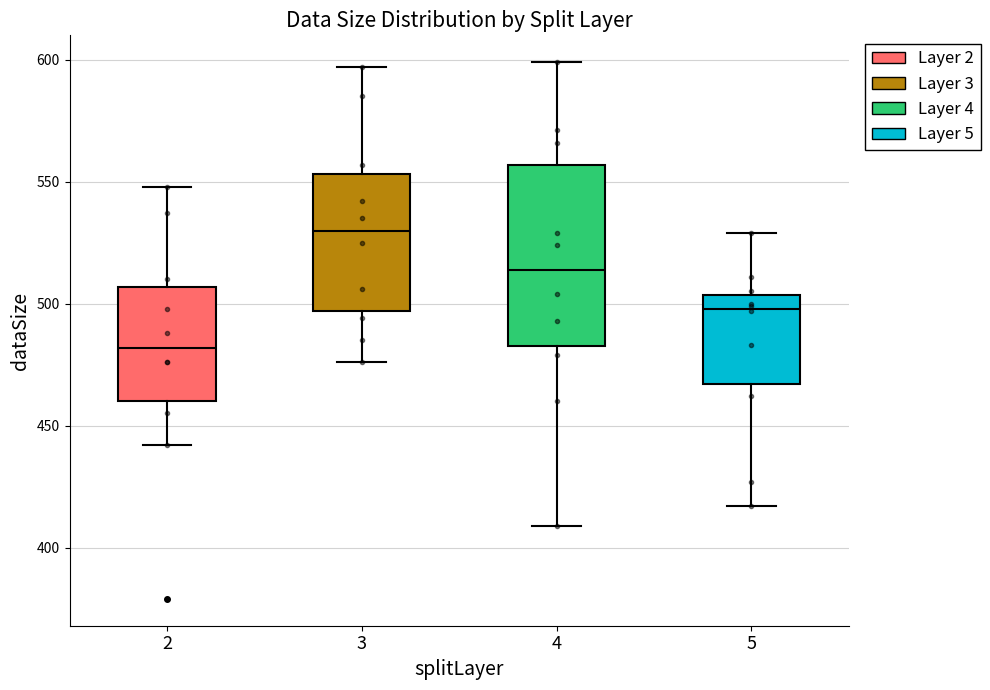

Reading left to right, transcribe this box plot: for each box, give where its median line is, the range the box spans, and where its two whiskers end, as read against the y-axis. The values are not printed on the chart, so give them approximately, as read against the axis.

2: median 480, box 460 to 505, whiskers 440 to 550
3: median 530, box 495 to 555, whiskers 475 to 595
4: median 515, box 485 to 555, whiskers 410 to 600
5: median 500, box 465 to 505, whiskers 415 to 530